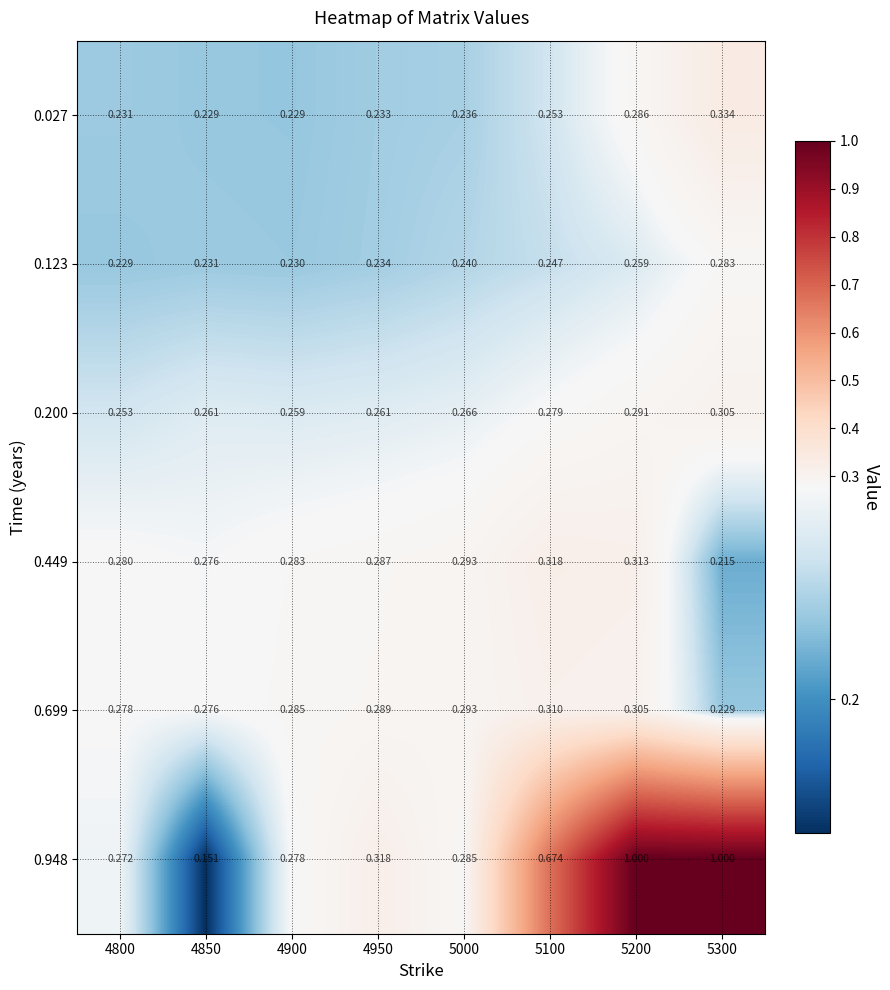

Which series has the largest range (max minus min)?

0.948